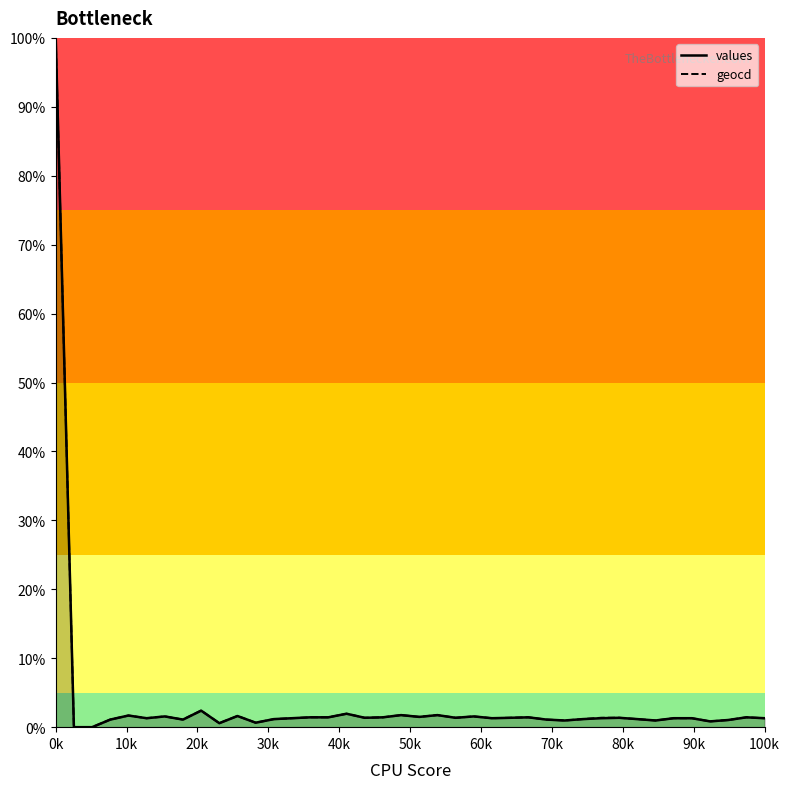

Does the chart display data point markers on the line(s)?

No